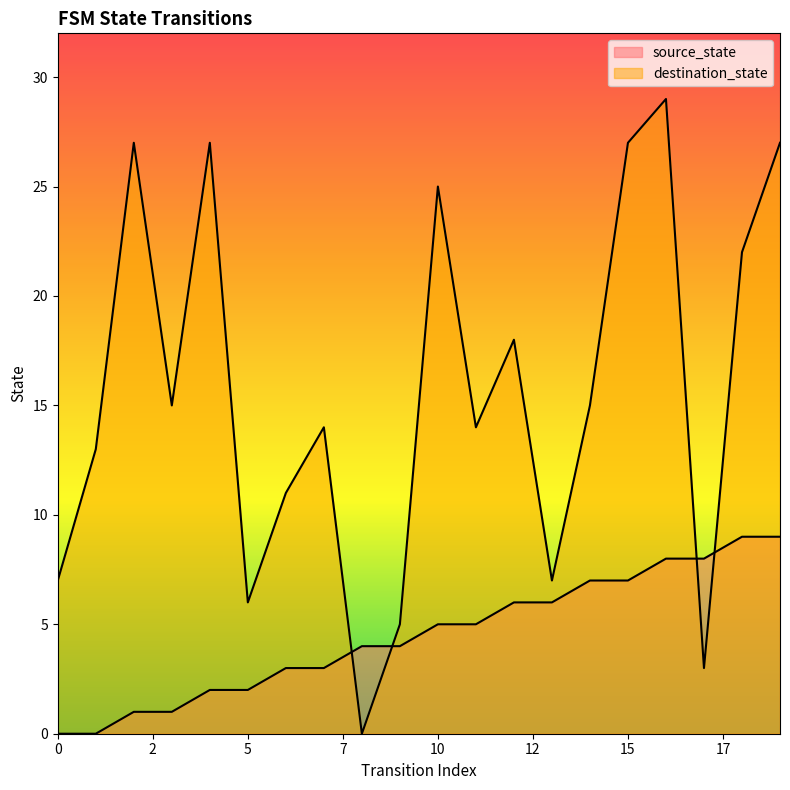

Between 11 and 12, which is larger?

12